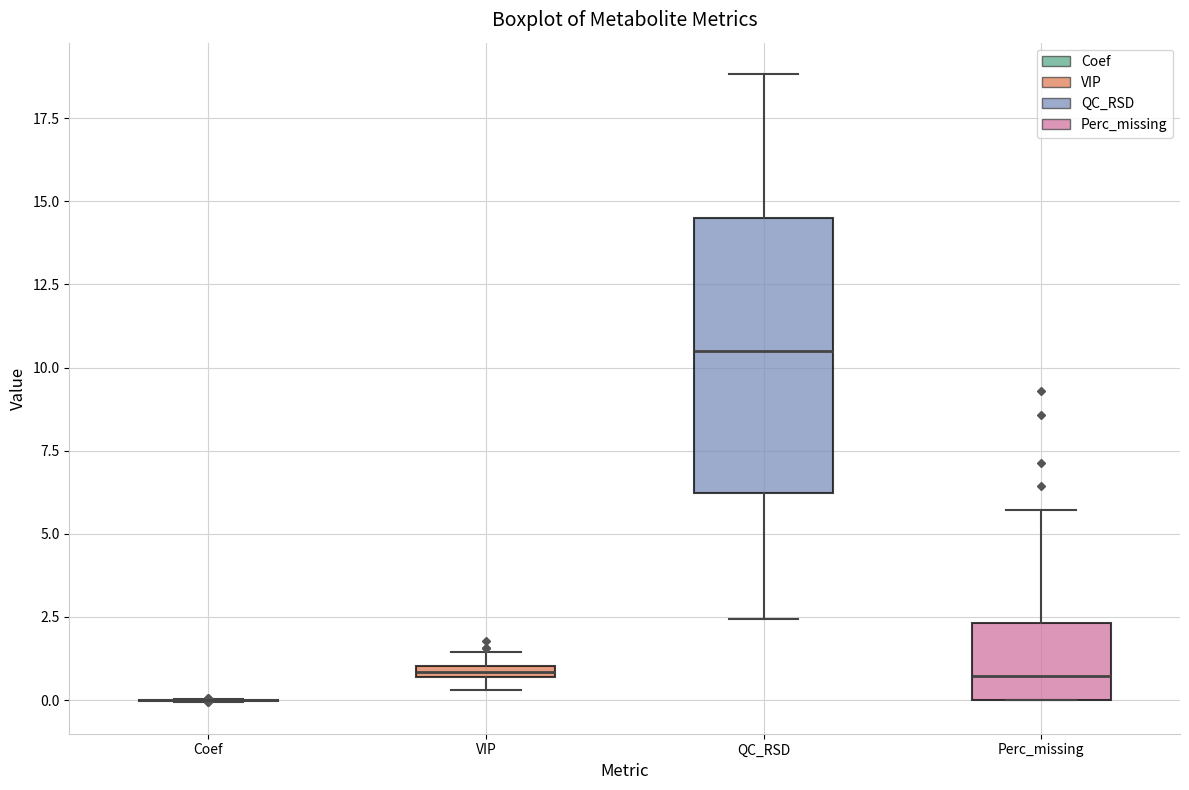

Comparing the boxes themselves (not the whiskers), which one is the tallest?

QC_RSD